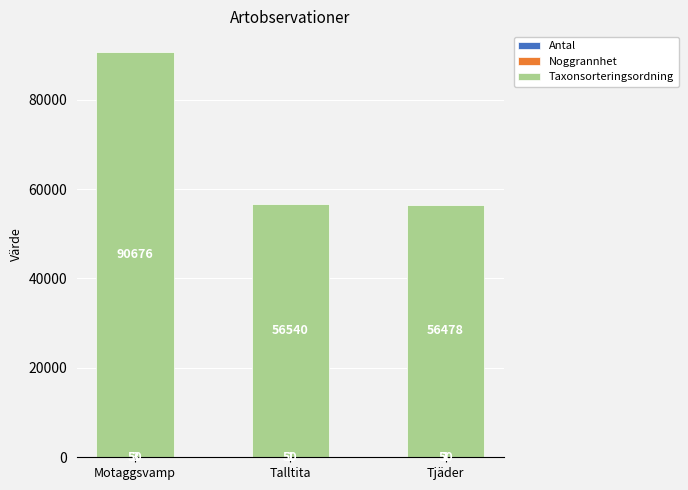

At which category is the sum across all series the highest?

Motaggsvamp